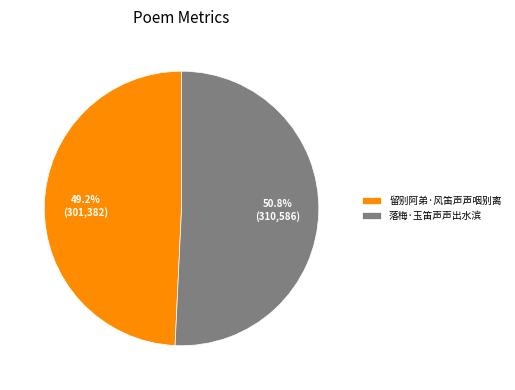

Is 留别阿弟·风笛声声咽别离 the majority of the pie?

No